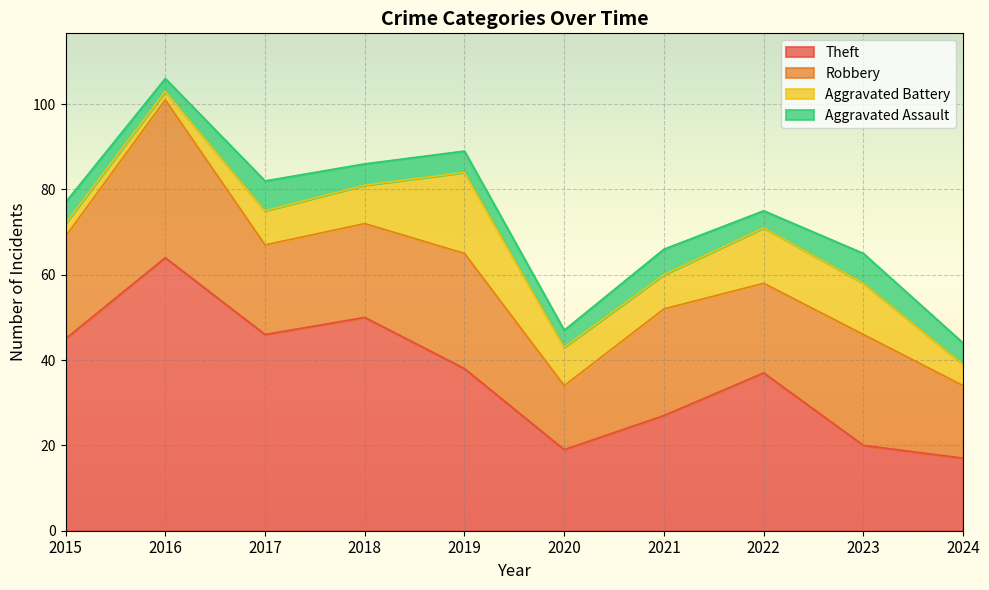

True or false: Aggravated Assault and Theft intersect in this chart.

False